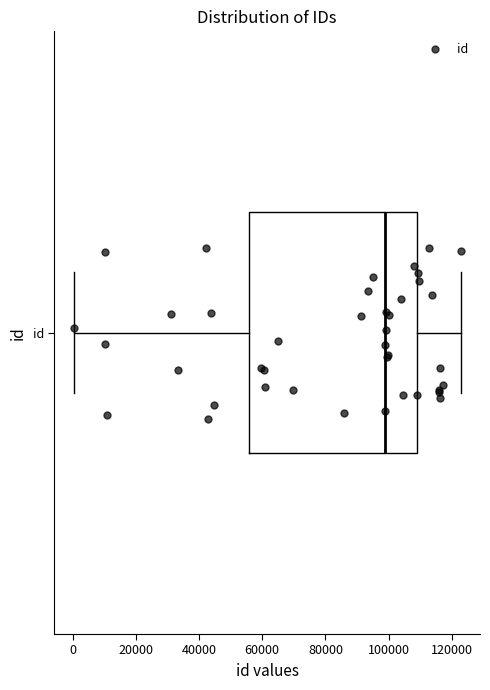

Transcribe this box plot: give where the median line is, the range the box spans, and where the two whiskers end, as read against the x-axis. The values are not printed on the chart, so give them approximately, as read against the axis.

median 98000, box 56000 to 110000, whiskers 0 to 122000